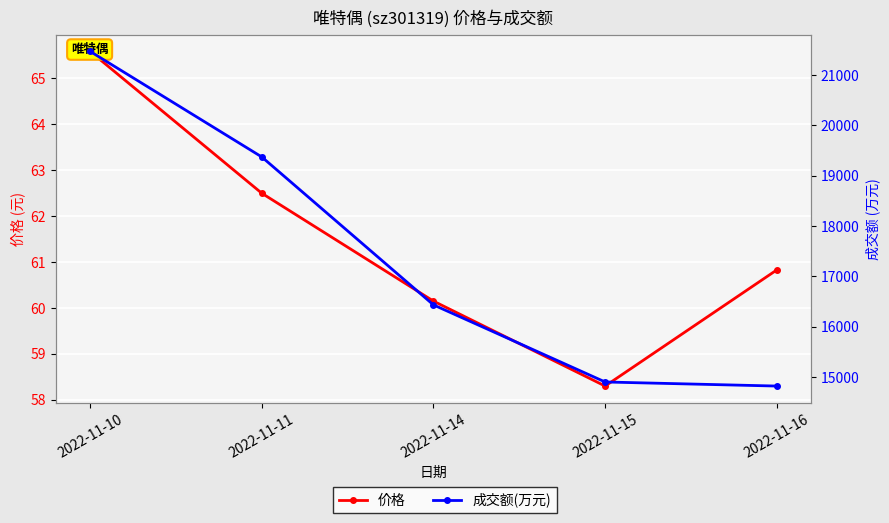

At which label is 价格 closest to 61?

2022-11-16